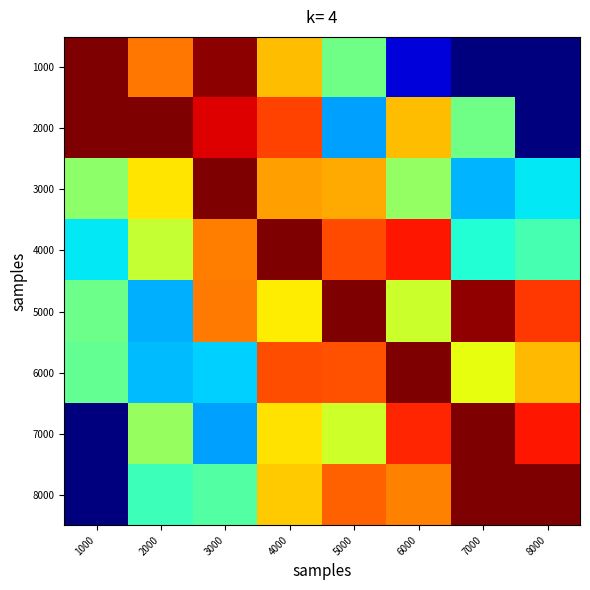

Which series has the largest total across all categories?

5000